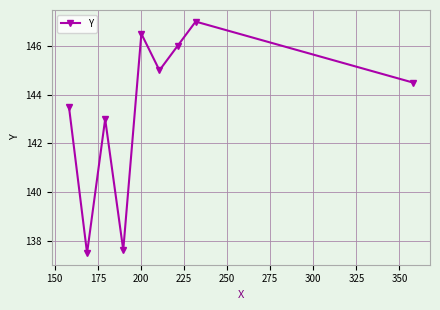

Does the chart have visible grid lines?

Yes